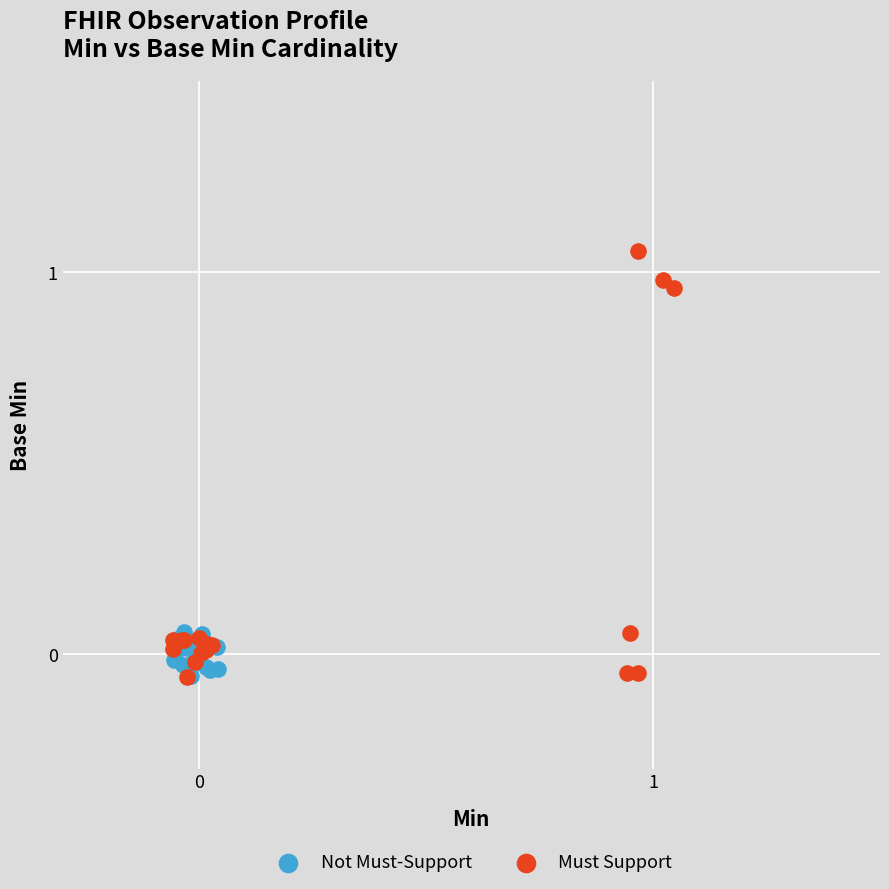

Which series has the widest spread of Y values?

Must Support